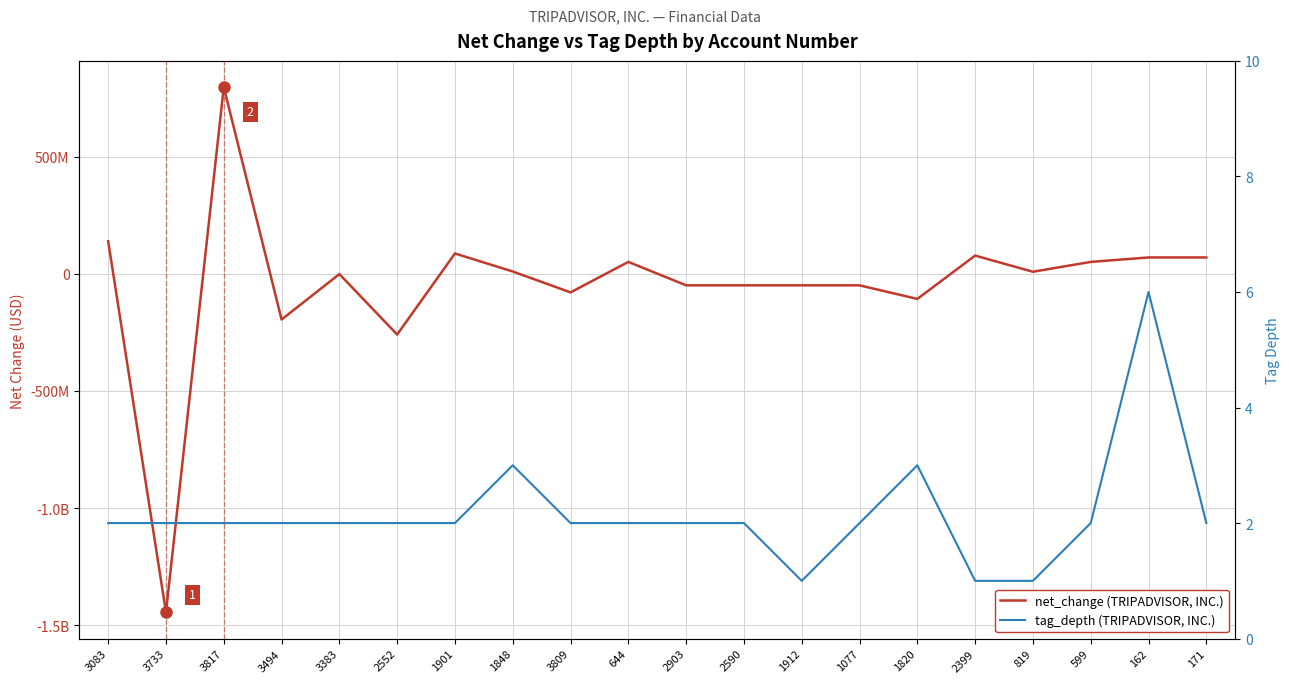

After their last crossing, which series has the higher values: net_change (TRIPADVISOR, INC.) or tag_depth (TRIPADVISOR, INC.)?

net_change (TRIPADVISOR, INC.)